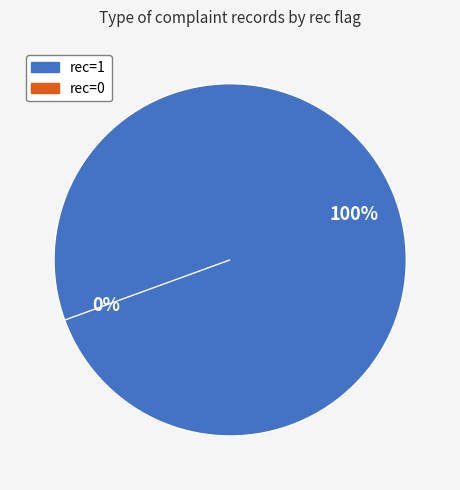

Rank the categories by value from highest to lowest.

1, 0